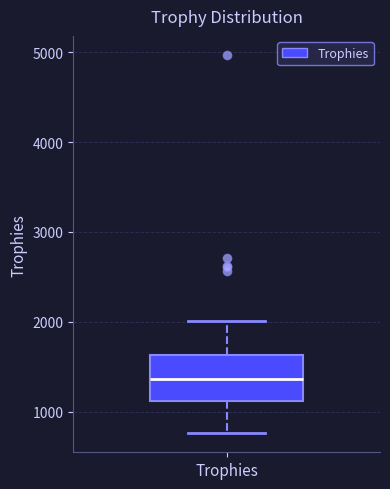

Transcribe this box plot: give where the median line is, the range the box spans, and where the two whiskers end, as read against the y-axis. The values are not printed on the chart, so give them approximately, as read against the axis.

median 1400, box 1100 to 1600, whiskers 800 to 2000